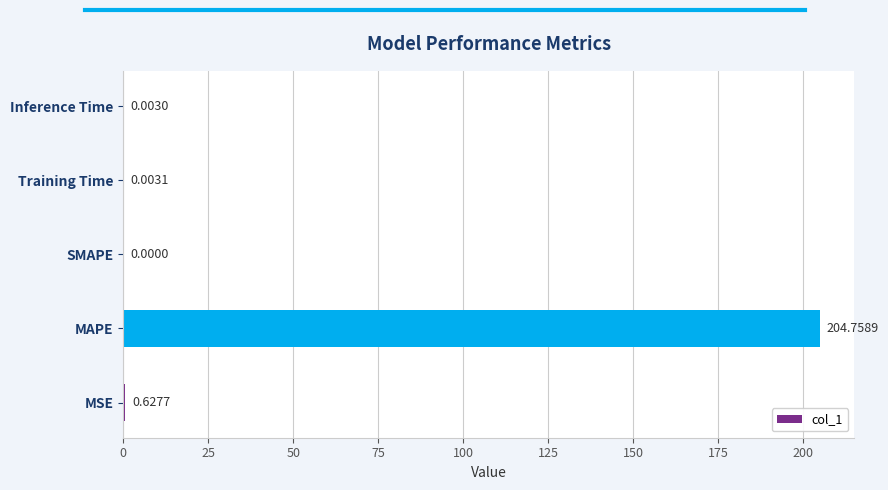

Which has a higher value, Training Time or MSE?

MSE